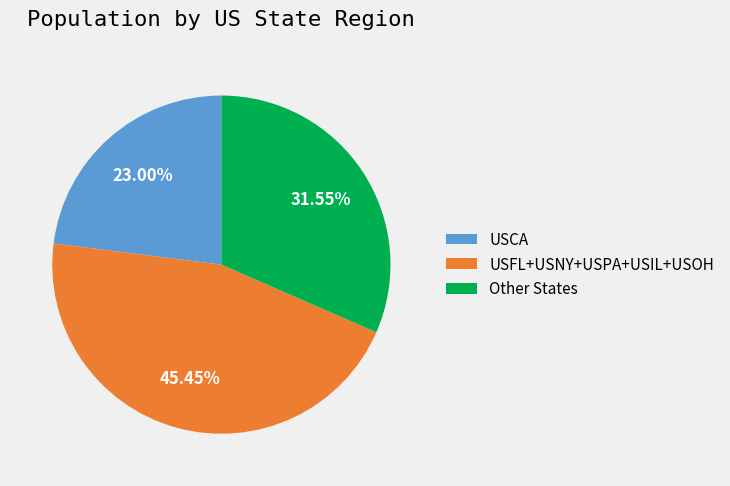

Which category has the smallest portion of the pie?

USCA